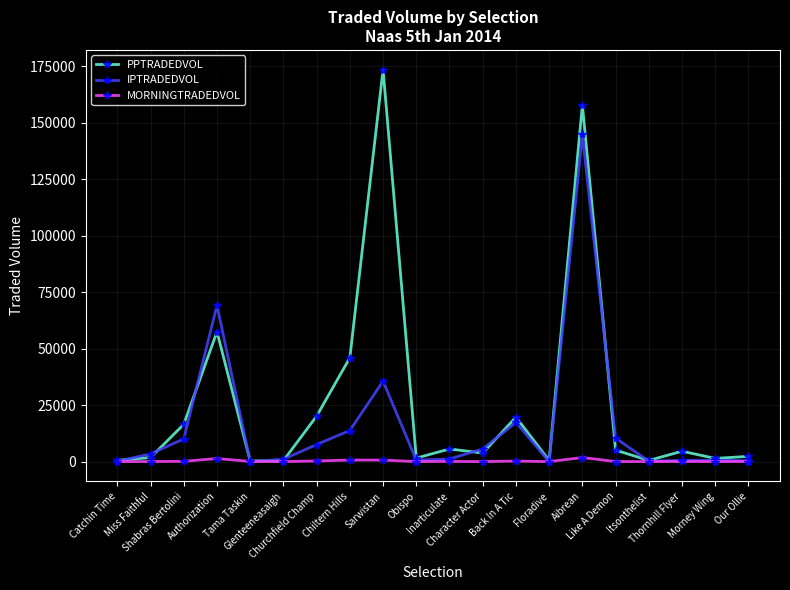

List the series in order of their peak value, lowest first.

MORNINGTRADEDVOL, IPTRADEDVOL, PPTRADEDVOL